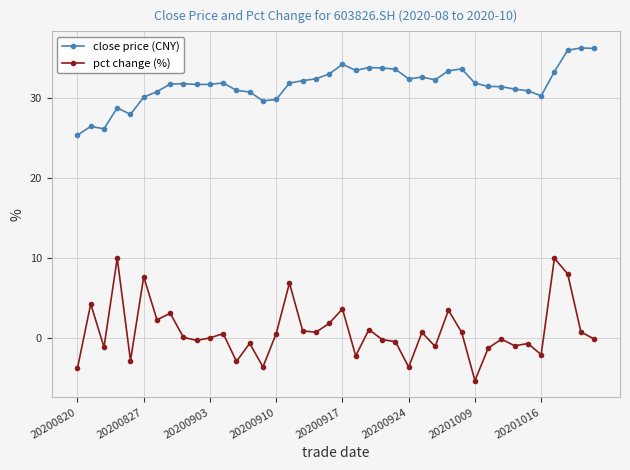

True or false: pct change (%) and close price (CNY) cross at least once.

False